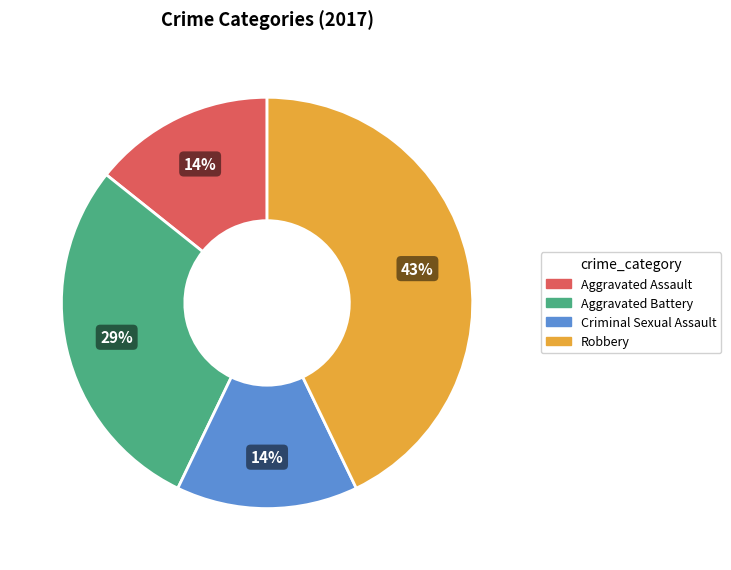

Between Aggravated Assault and Aggravated Battery, which is larger?

Aggravated Battery